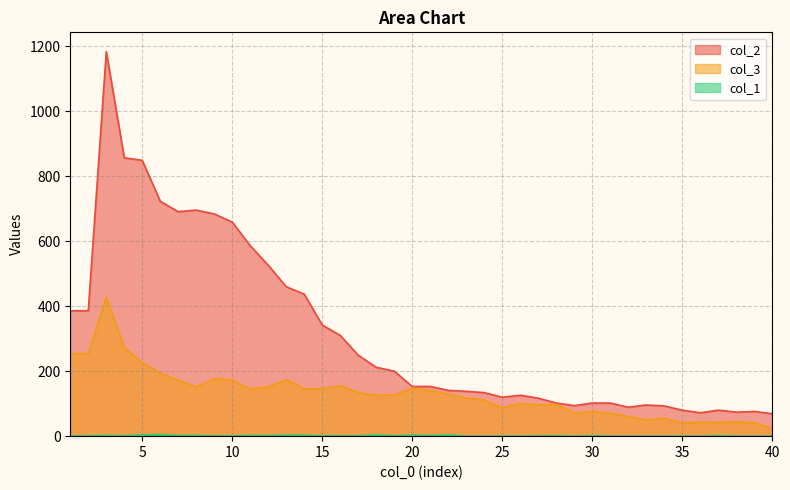

What is the average value of the col_3 series?

131